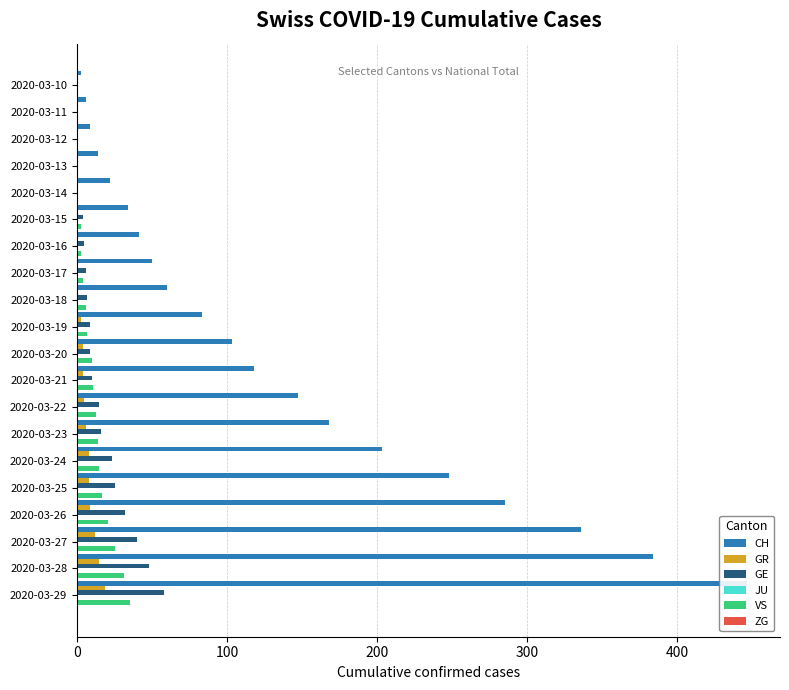

Which series has the largest total across all categories?

CH